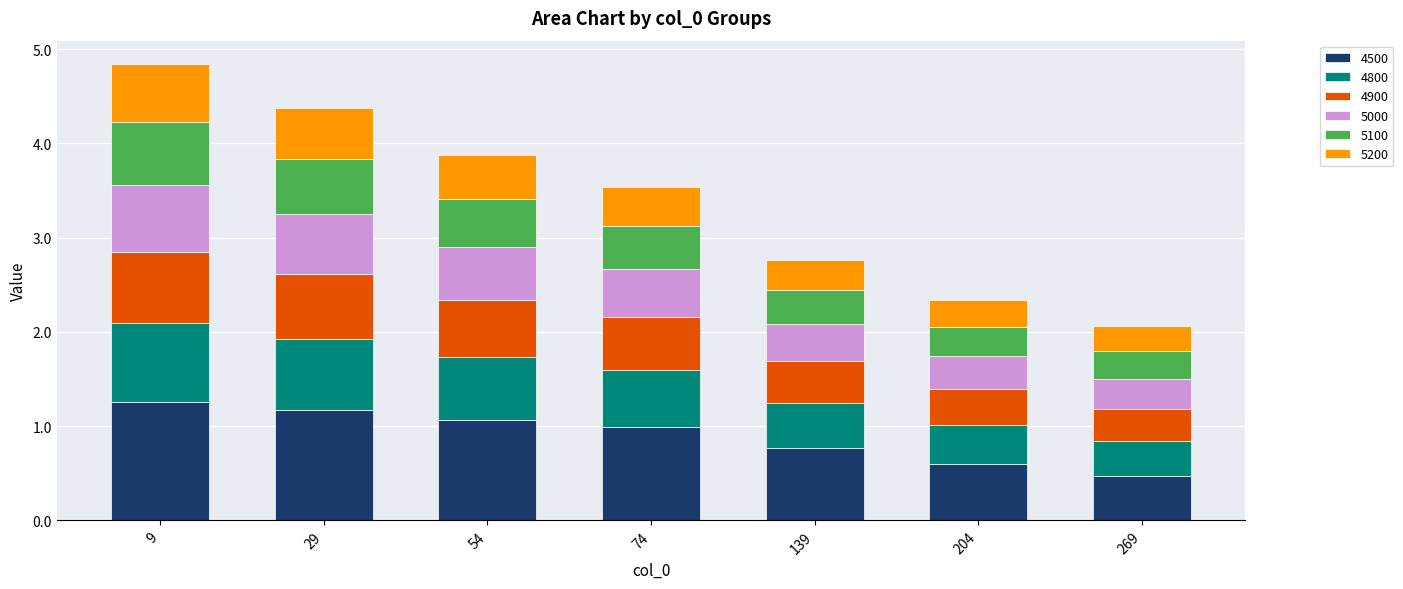

What is the difference between the maximum and minimum values in the 4500 series?

0.8